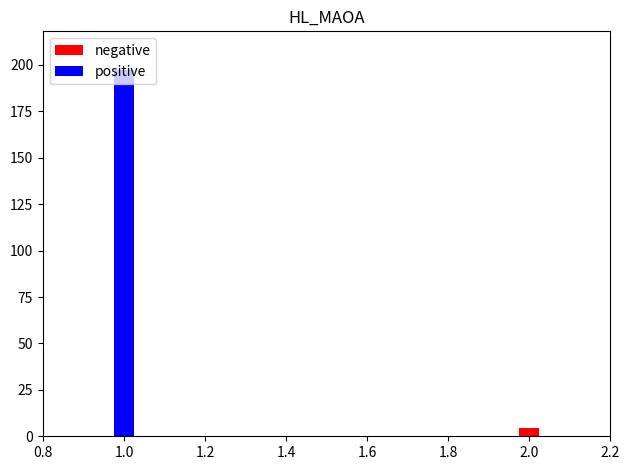

What is the label of the 2nd bar from the right?

1.0